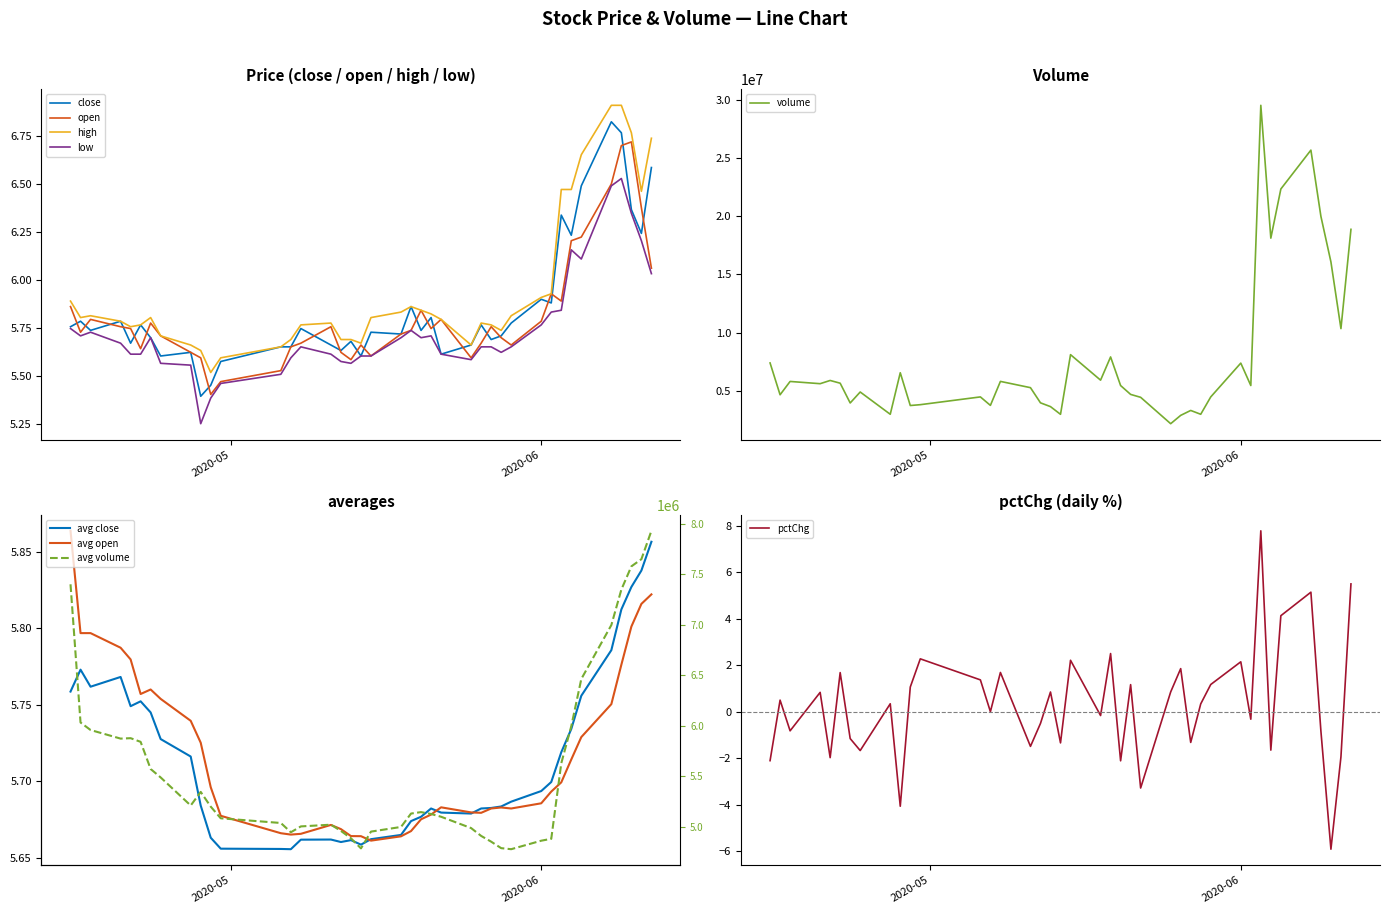

At which label is high closest to 6?

2020-06-02